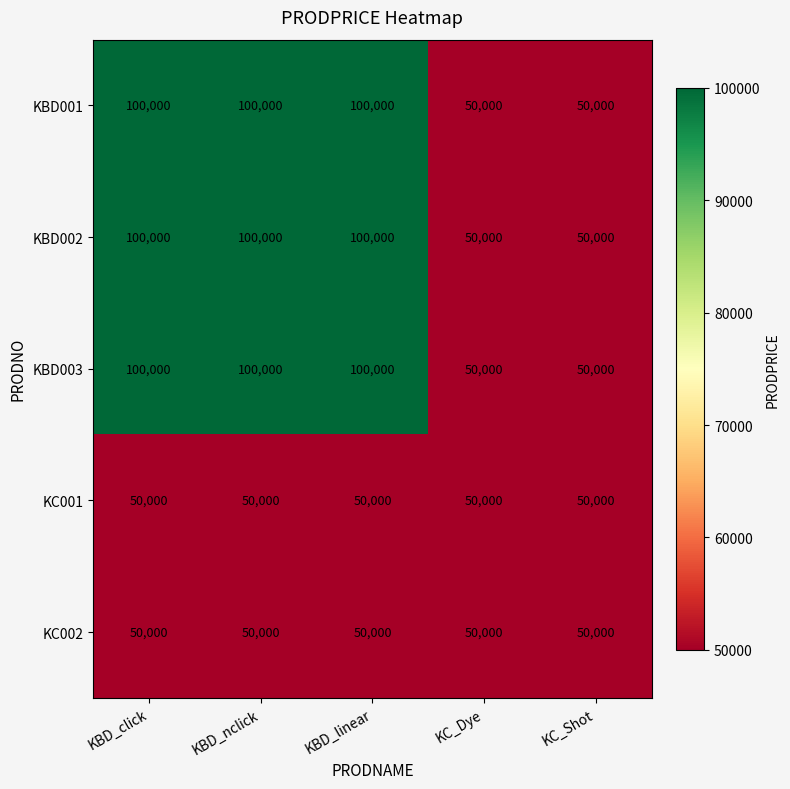

What is the greatest value displayed?

100000